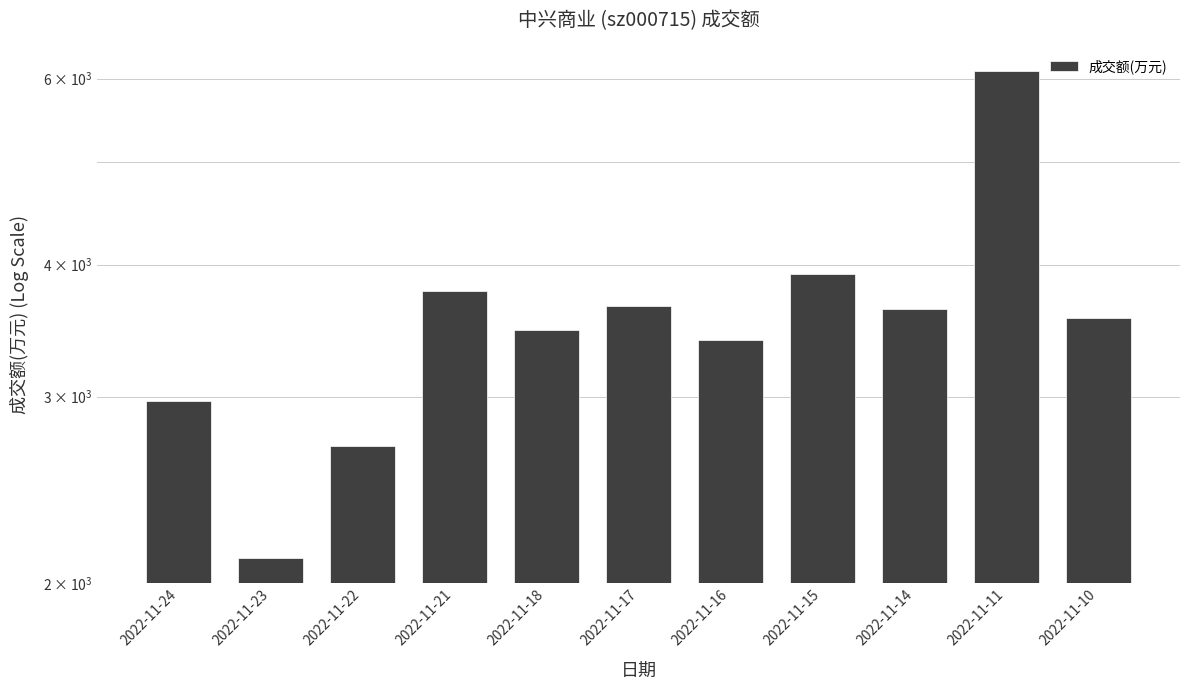

Is it true that the value at 2022-11-23 is 2109?

True